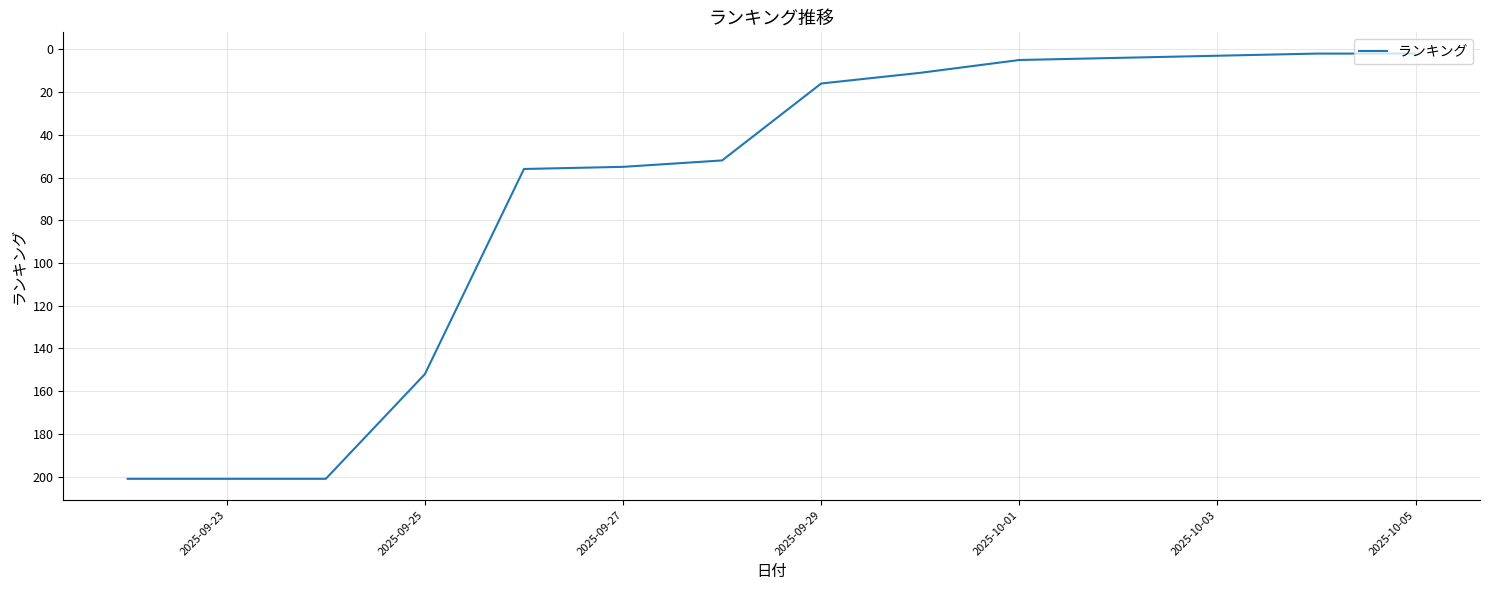

What is the maximum value shown in the chart?

201